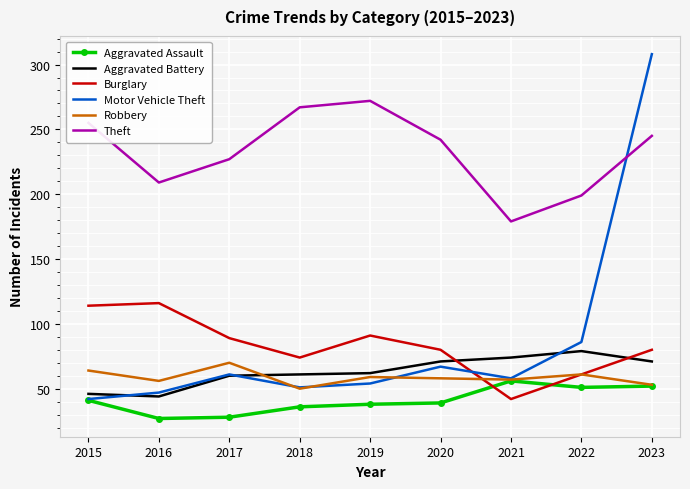

What are all the series names shown in the legend?

Aggravated Assault, Aggravated Battery, Burglary, Motor Vehicle Theft, Robbery, Theft